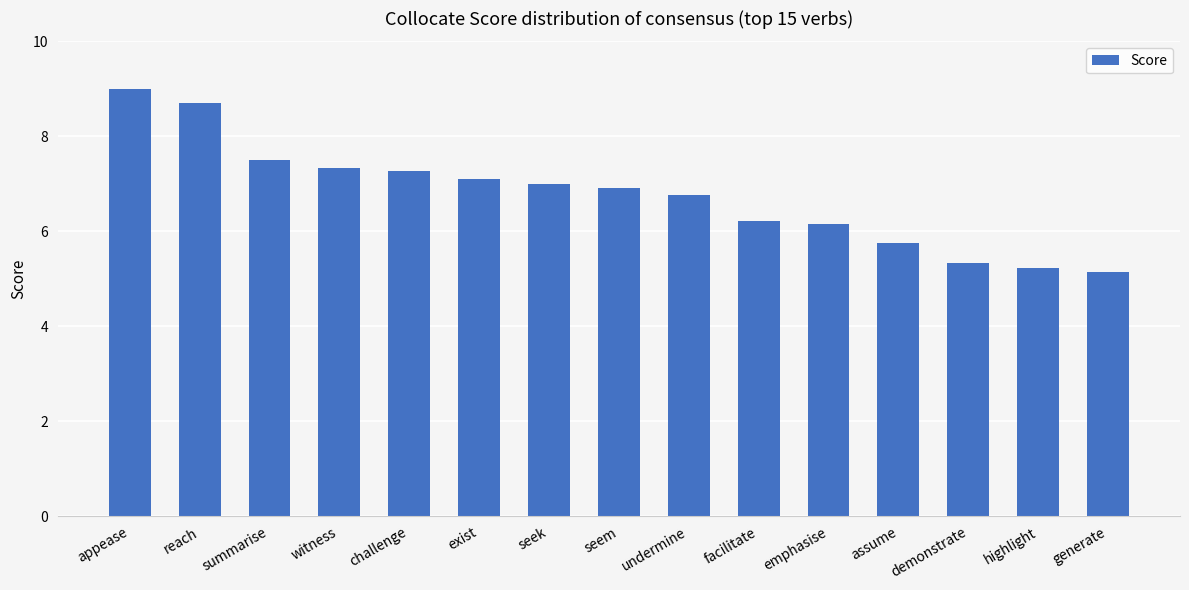

What position from the right is summarise?

13